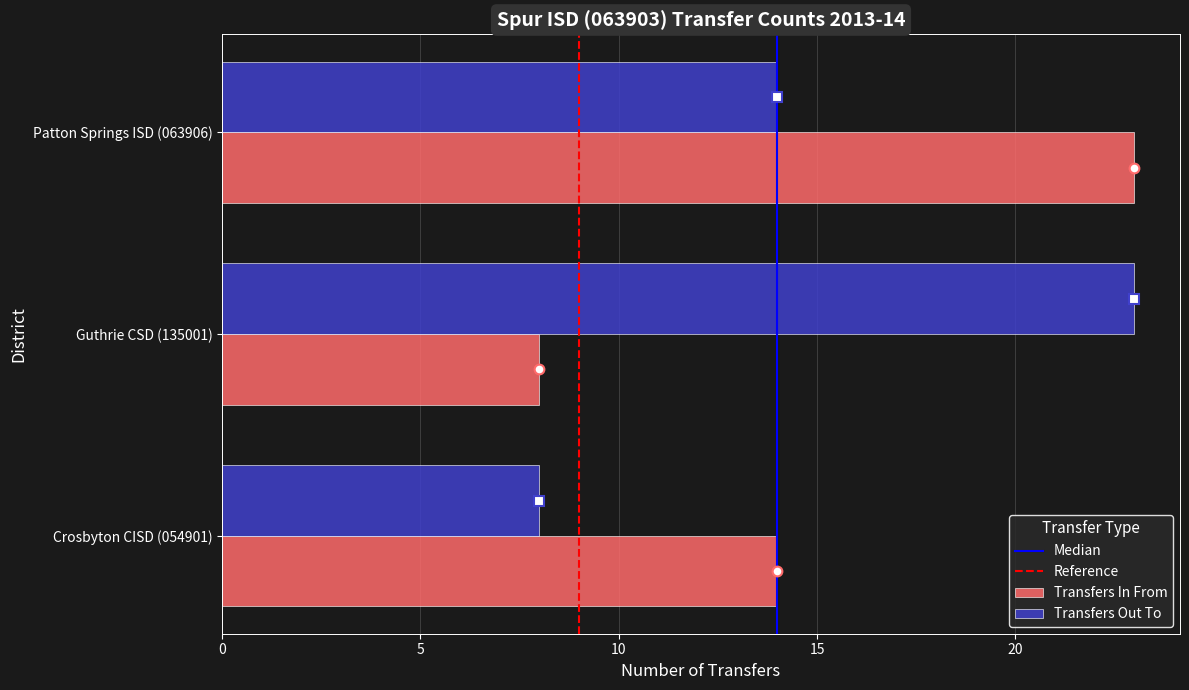

What is the spread (max minus min) of values at Patton Springs ISD (063906)?

9